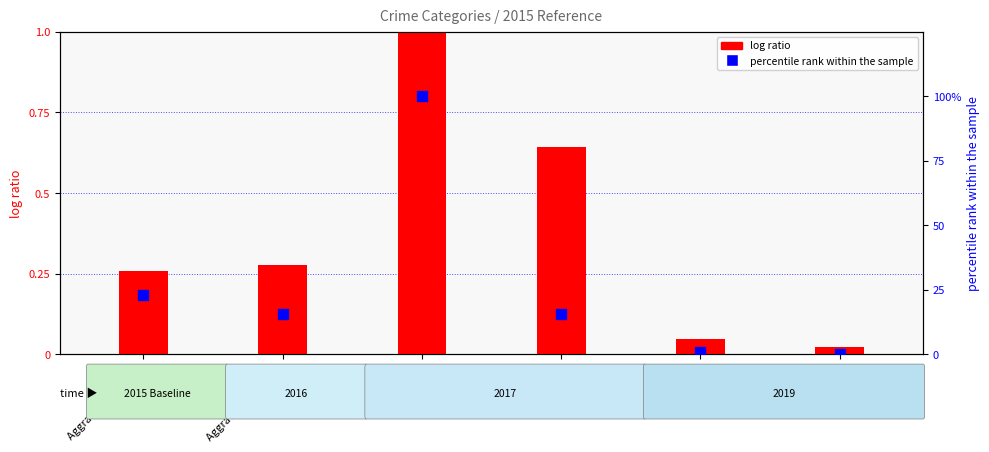

What are all the series names shown in the legend?

log ratio, percentile rank within the sample